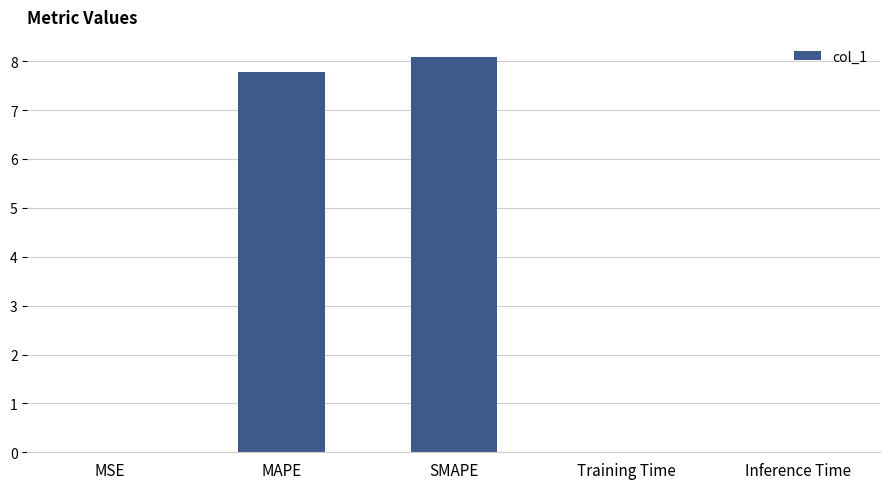

Which has a higher value, MAPE or Training Time?

MAPE